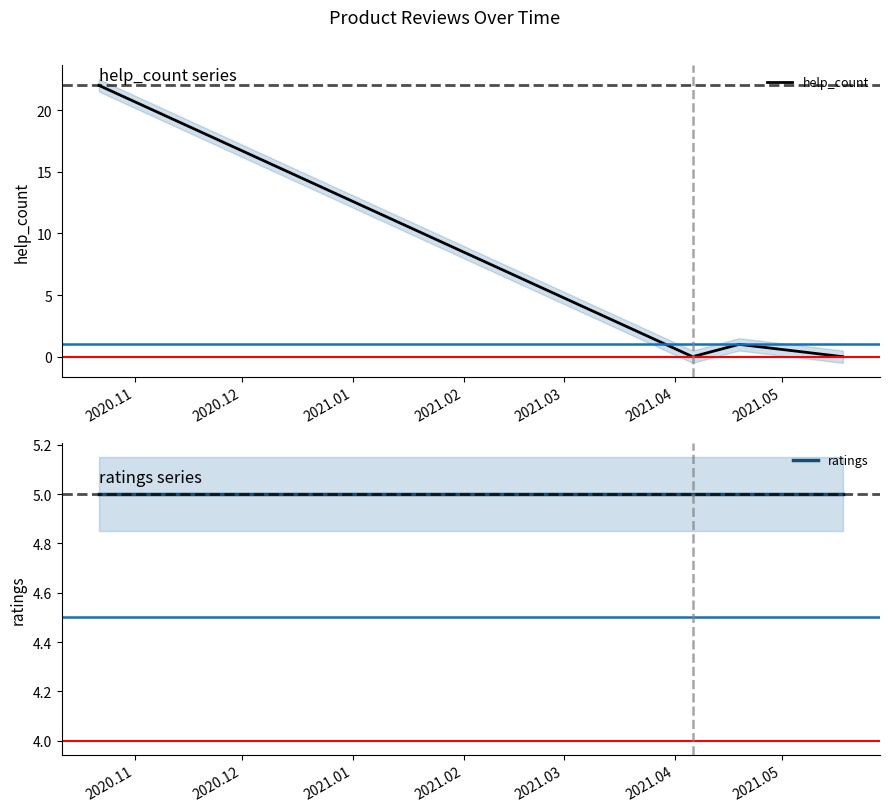

Which category has the highest value in the ratings series?

2020.11